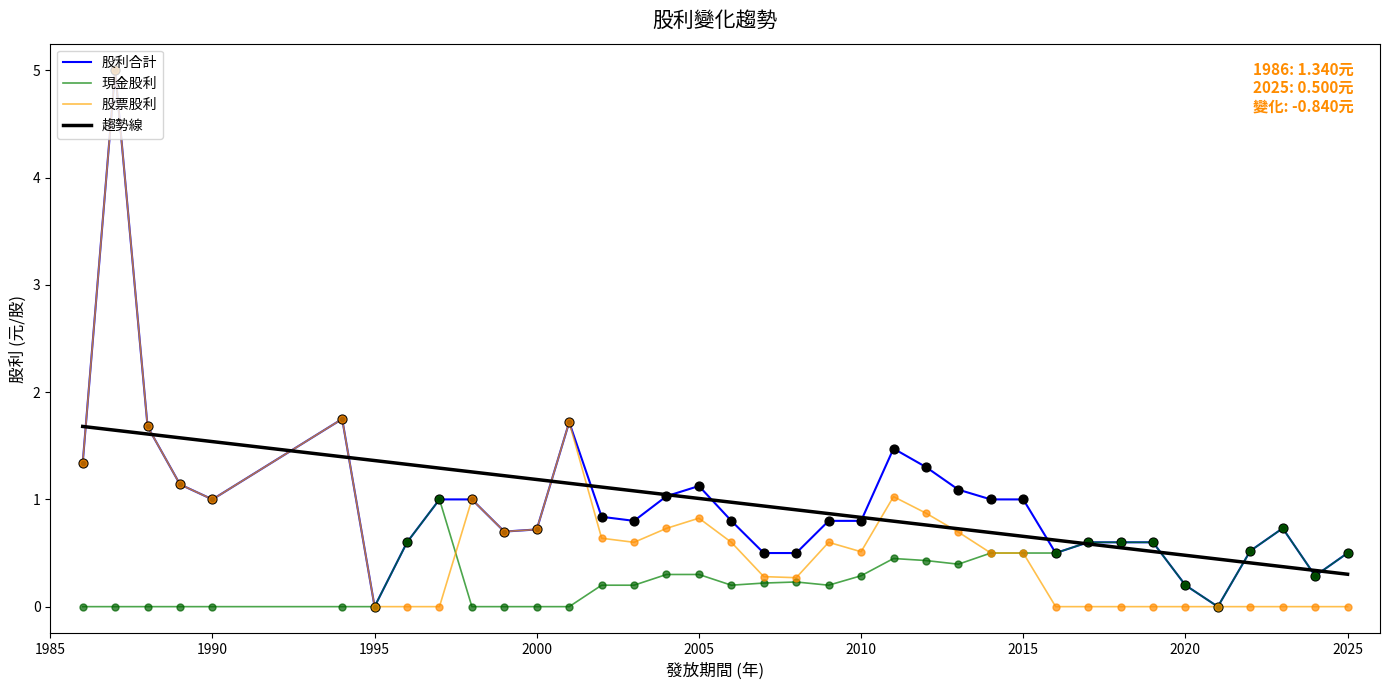

Is the value of 股利合計 at 2025 greater than the value of 股票股利 at 2013?

No